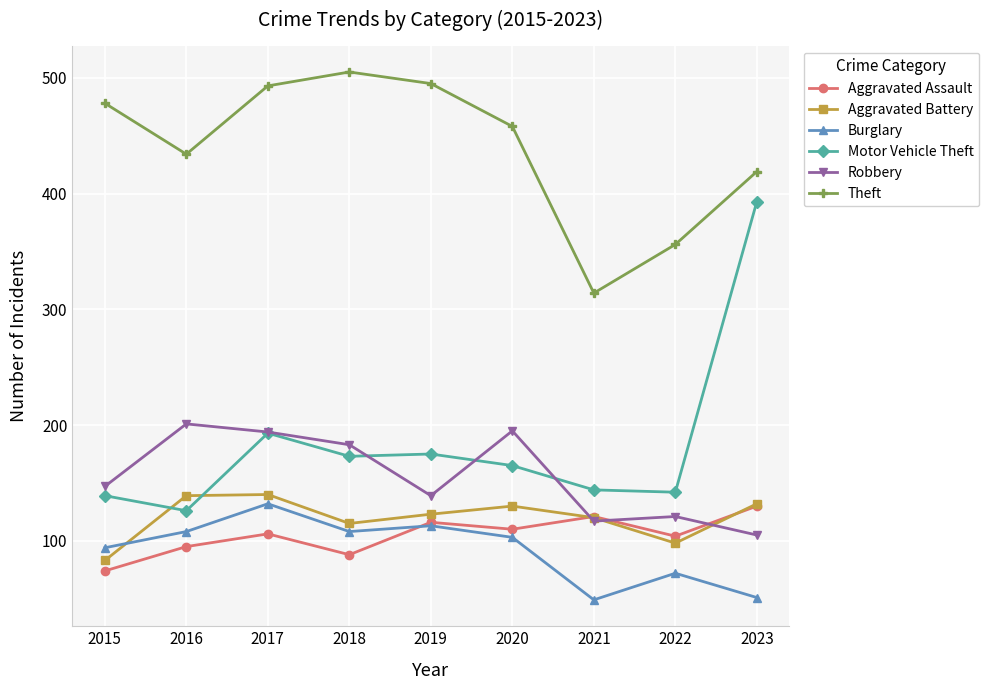

How many data points in Robbery are less than 147?

4